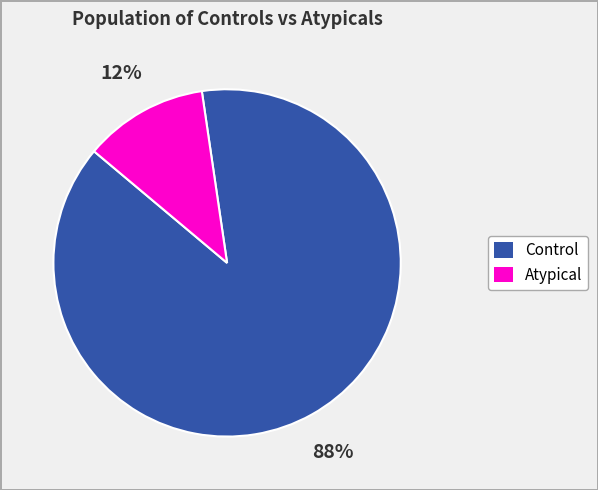

To the nearest percent, what is the average slice percentage?

50%